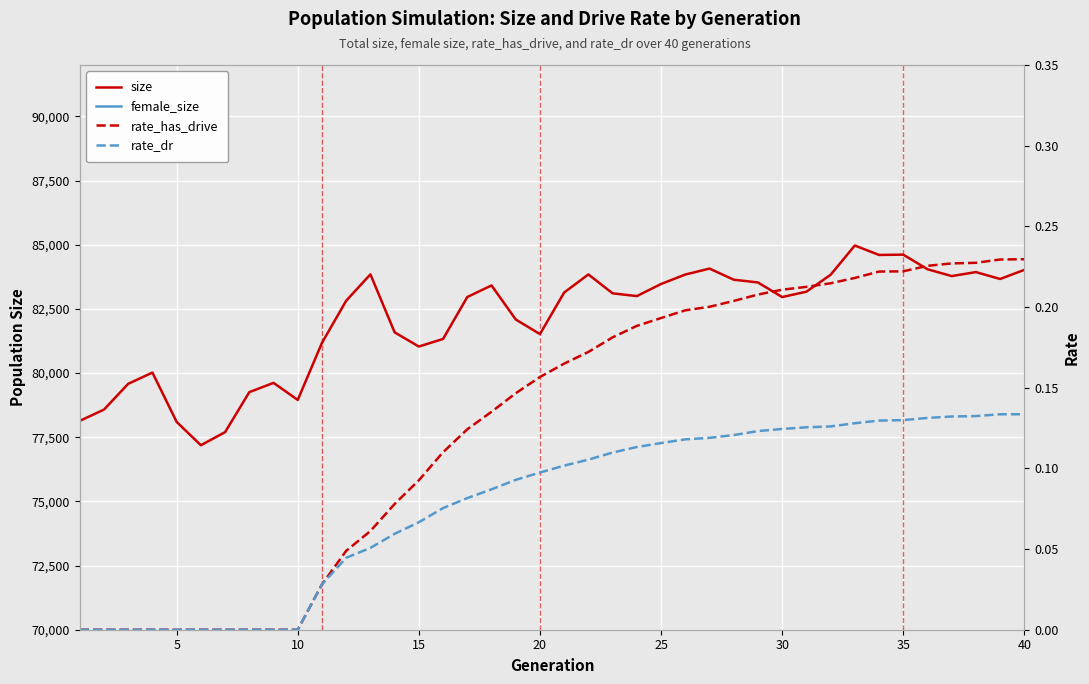

What is the minimum value for size?

77187